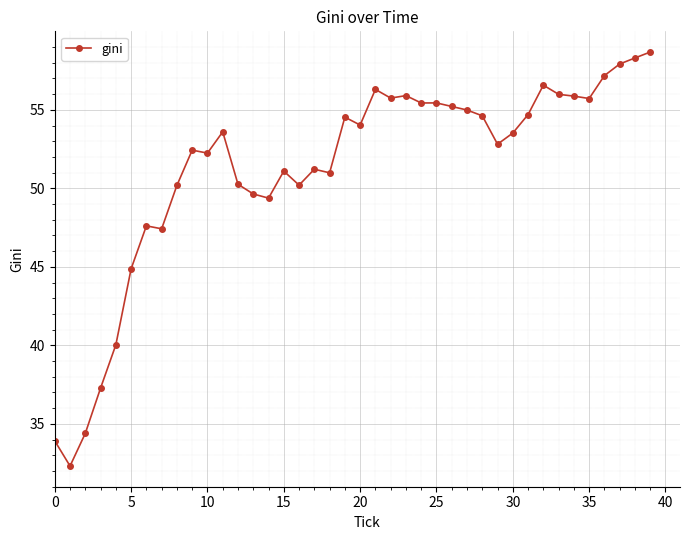

What is the greatest value displayed?

58.7